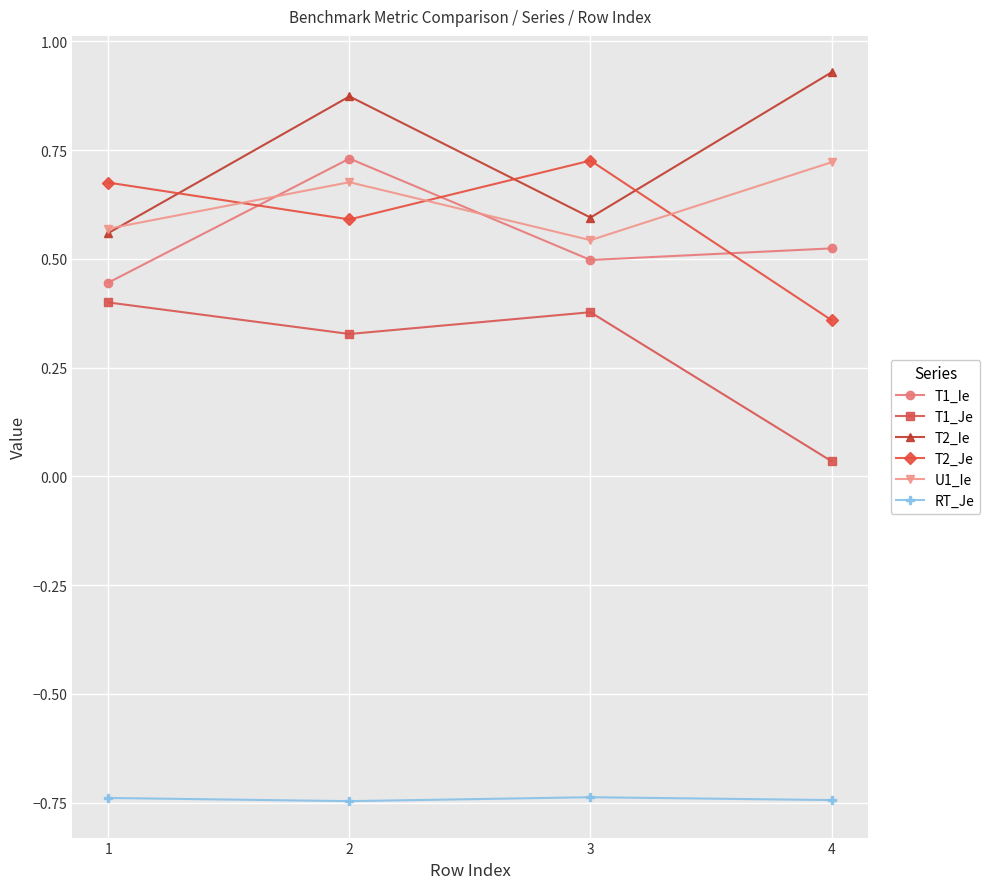

Which series has the largest total across all categories?

T2_Ie